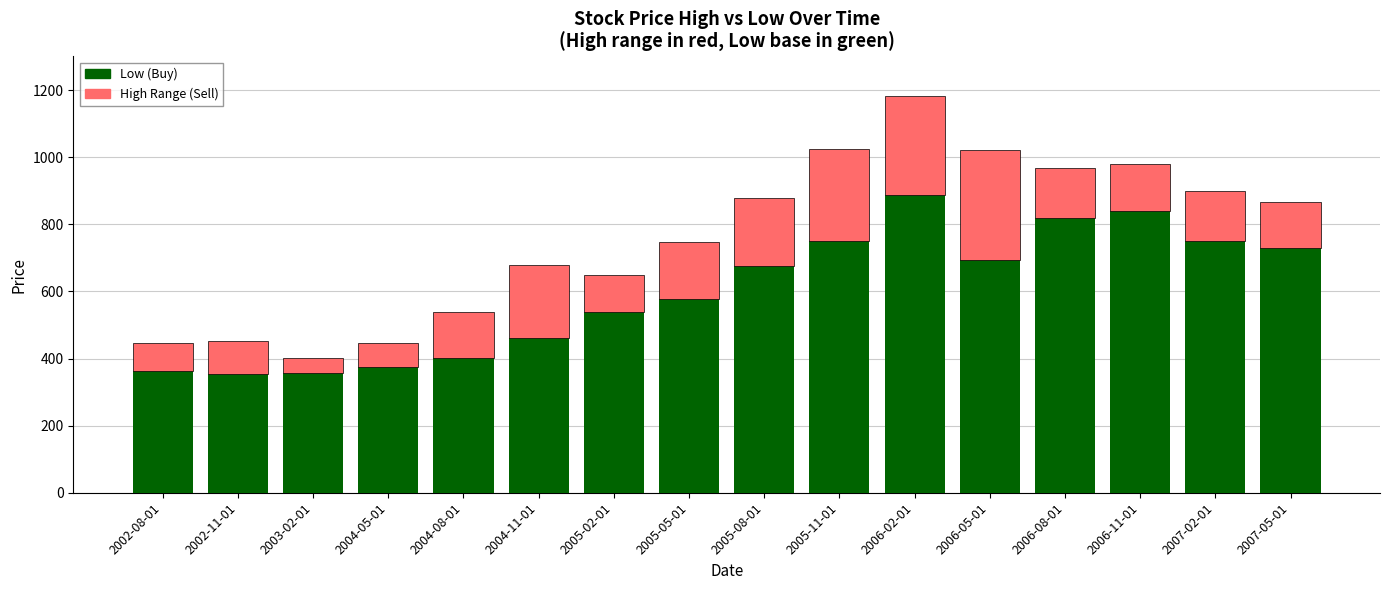

Rank the series by their average value, from lowest to highest.

High, Low